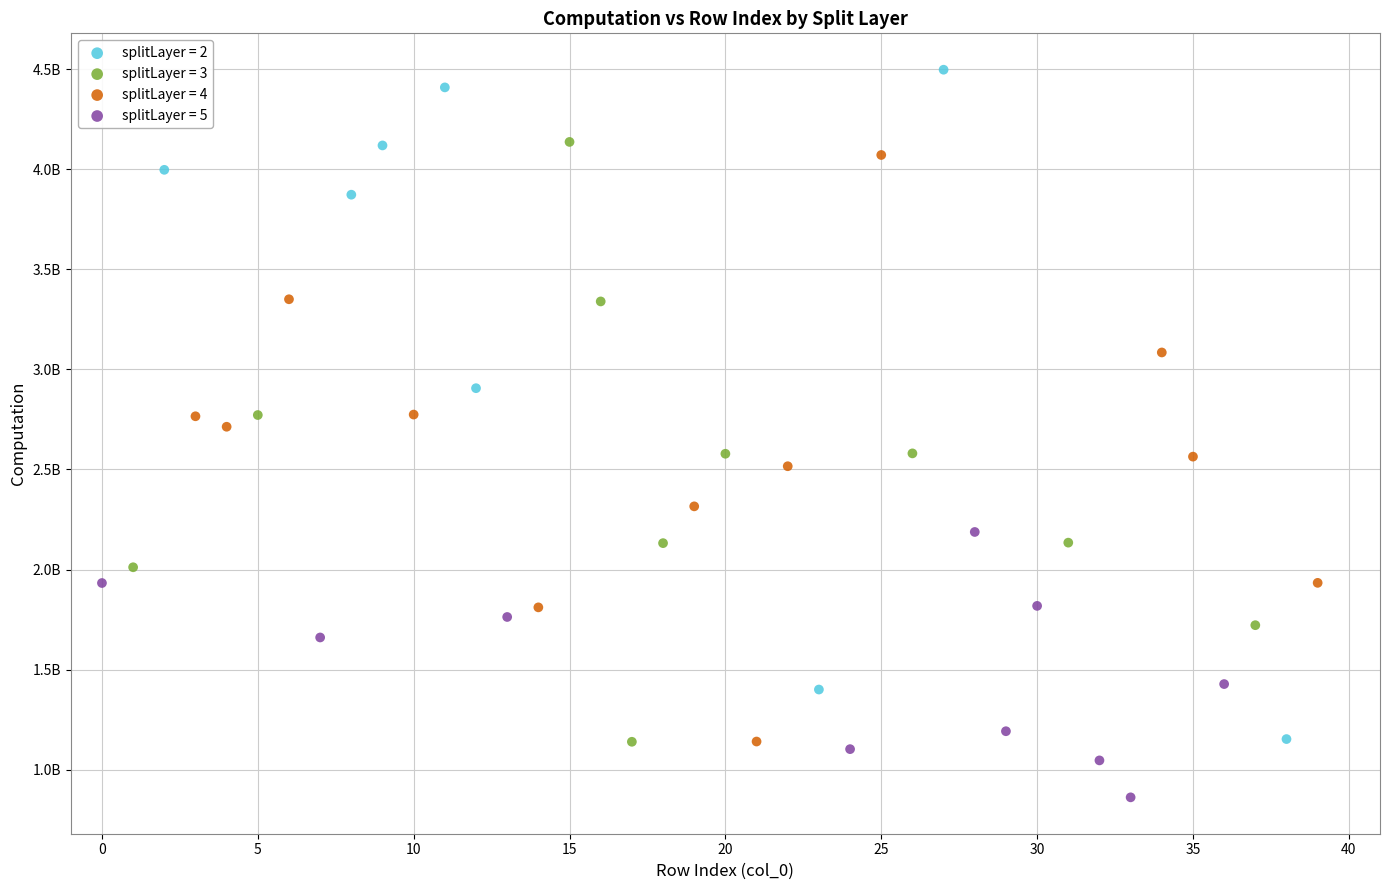

What are all the series names shown in the legend?

splitLayer = 2, splitLayer = 3, splitLayer = 4, splitLayer = 5